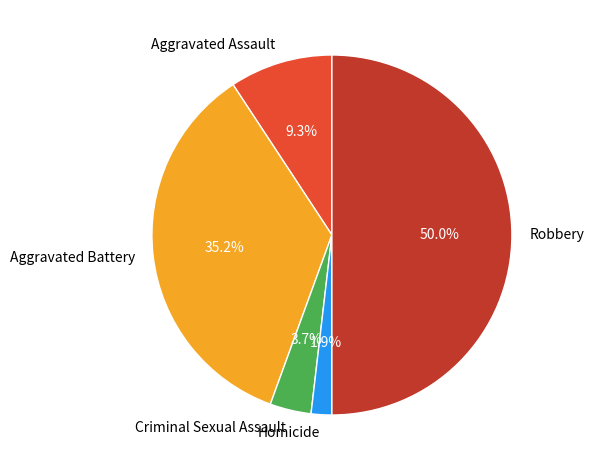

Count the number of slices in the pie.

5